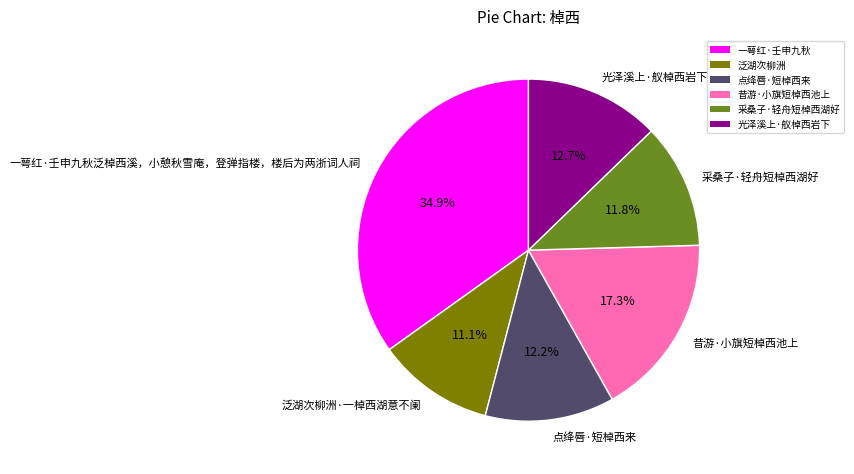

To the nearest percent, what is the combined percentage of 点绛唇·短棹西来 and 一萼红·壬申九秋泛棹西溪，小憩秋雪庵，登弹指楼，楼后为两浙词人祠?

47%